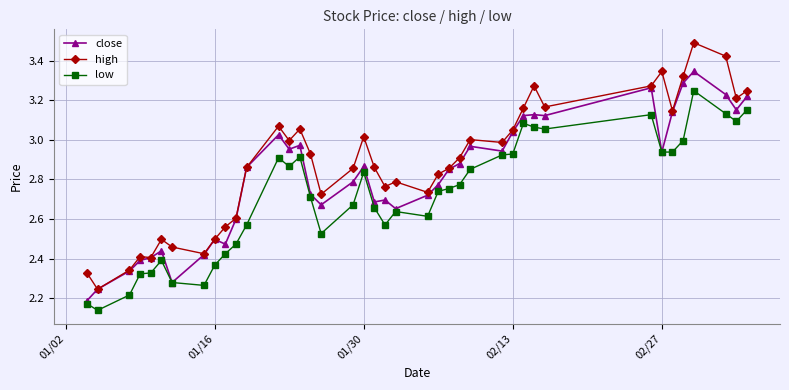

True or false: low has more than 1 points higher than both neighbors.

True